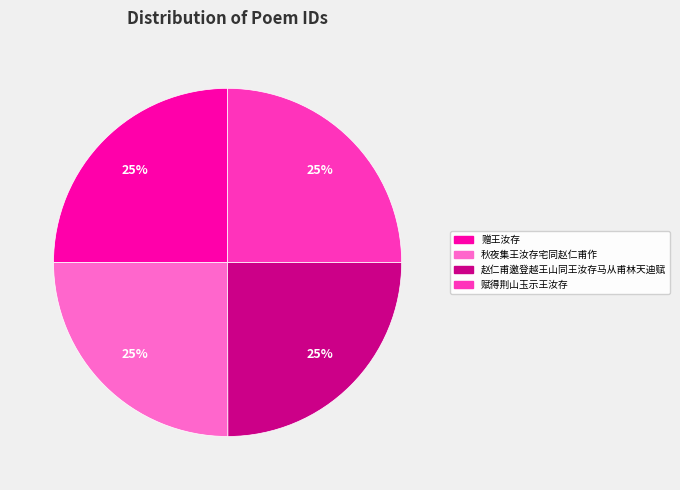

Approximately how many times larger is the value at 赋得荆山玉示王汝存 compared to 赠王汝存?

1.0